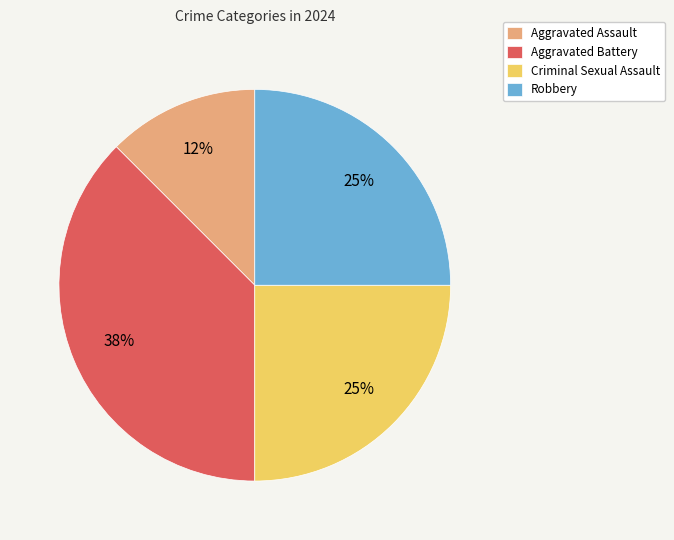

Count the number of slices in the pie.

4